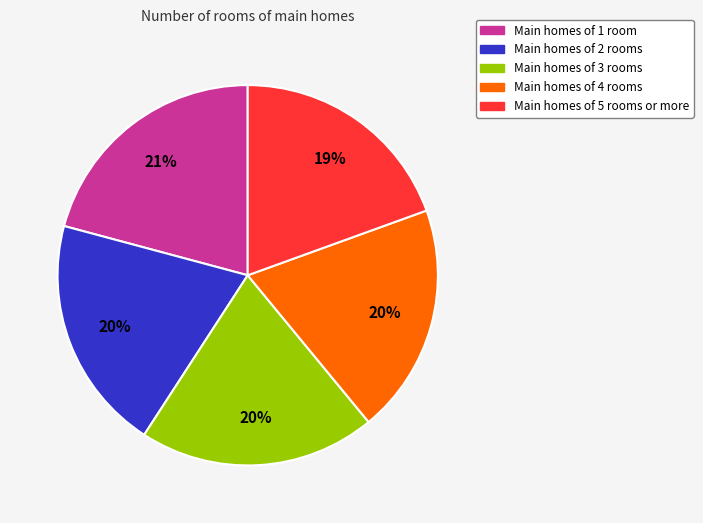

Is there any slice that represents more than half of the pie?

No